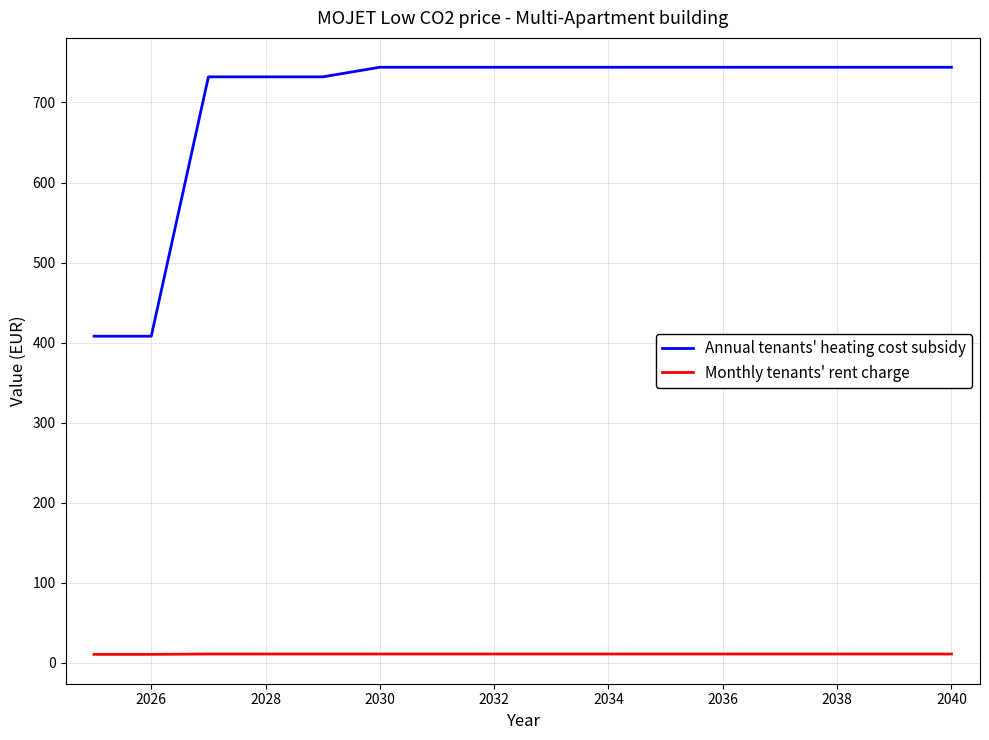

True or false: Monthly tenants' rent charge and Annual tenants' heating cost subsidy cross at least once.

False